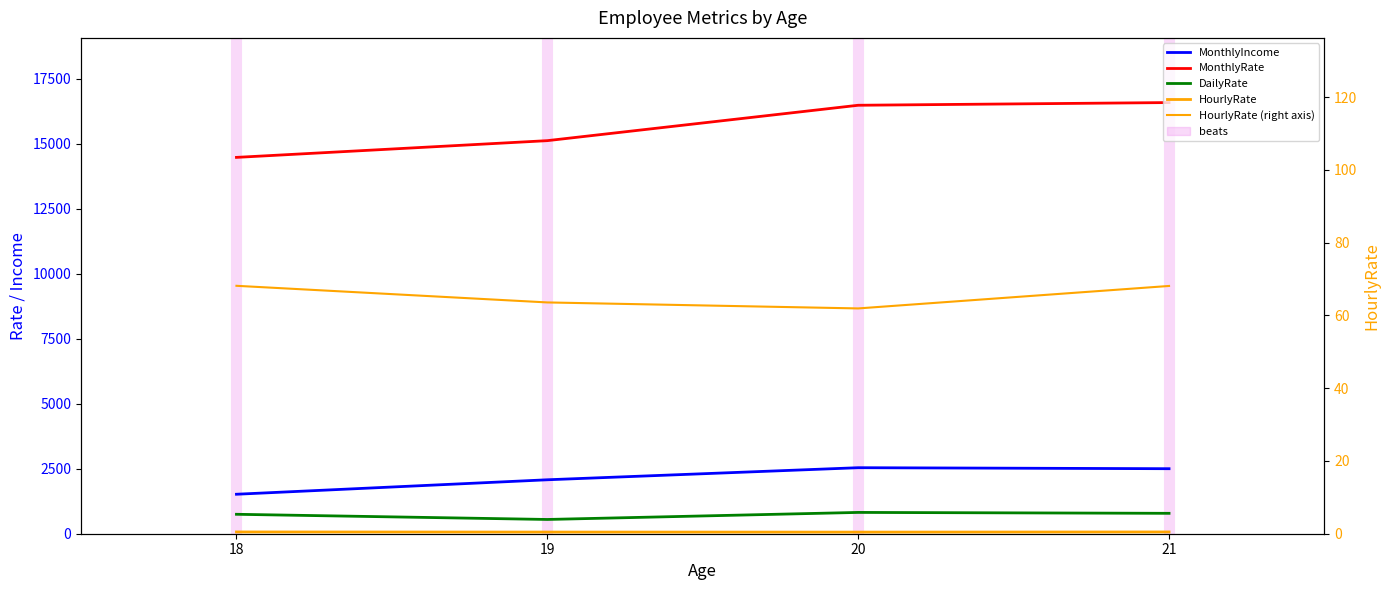

True or false: MonthlyIncome has a value of 366.1 at 18.

False